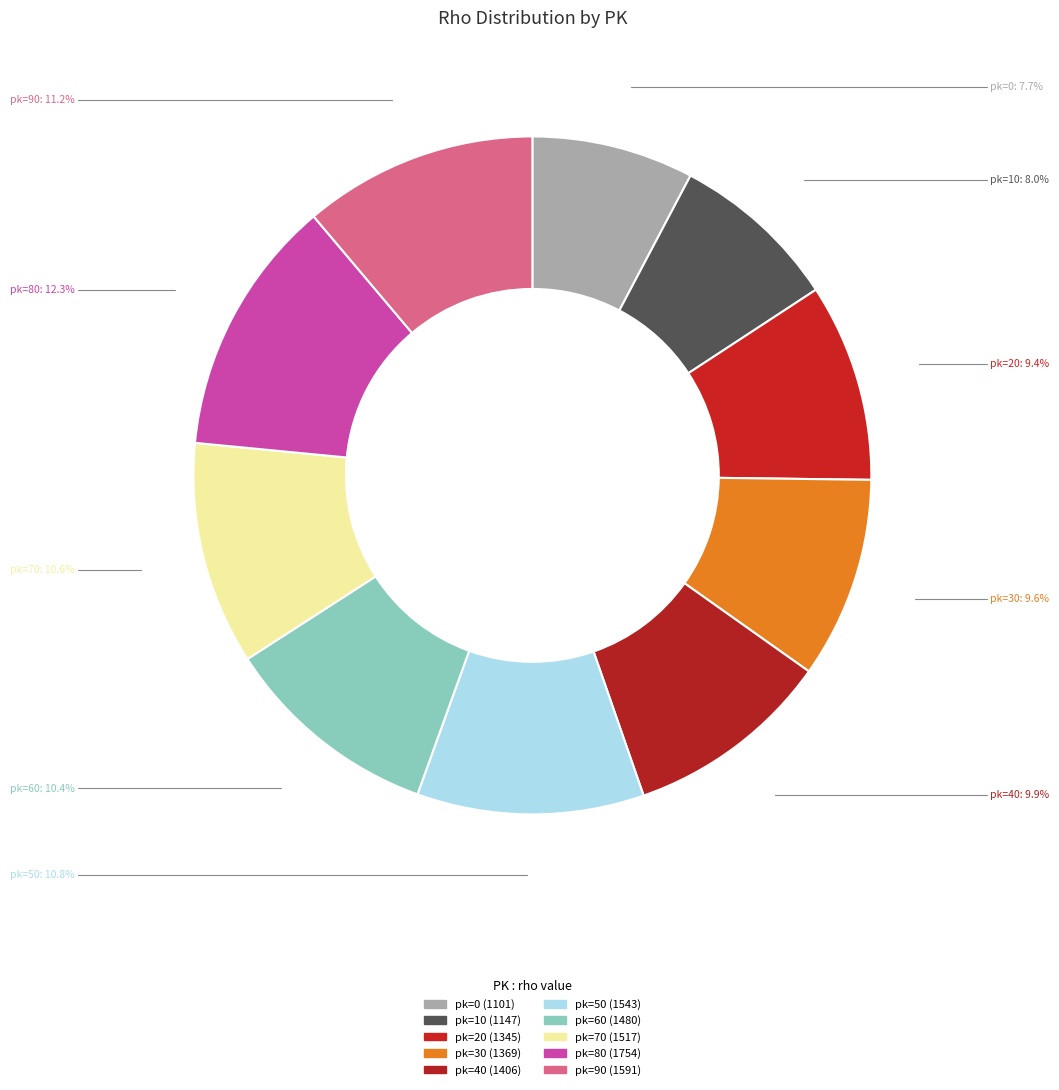

Count the number of slices in the pie.

10